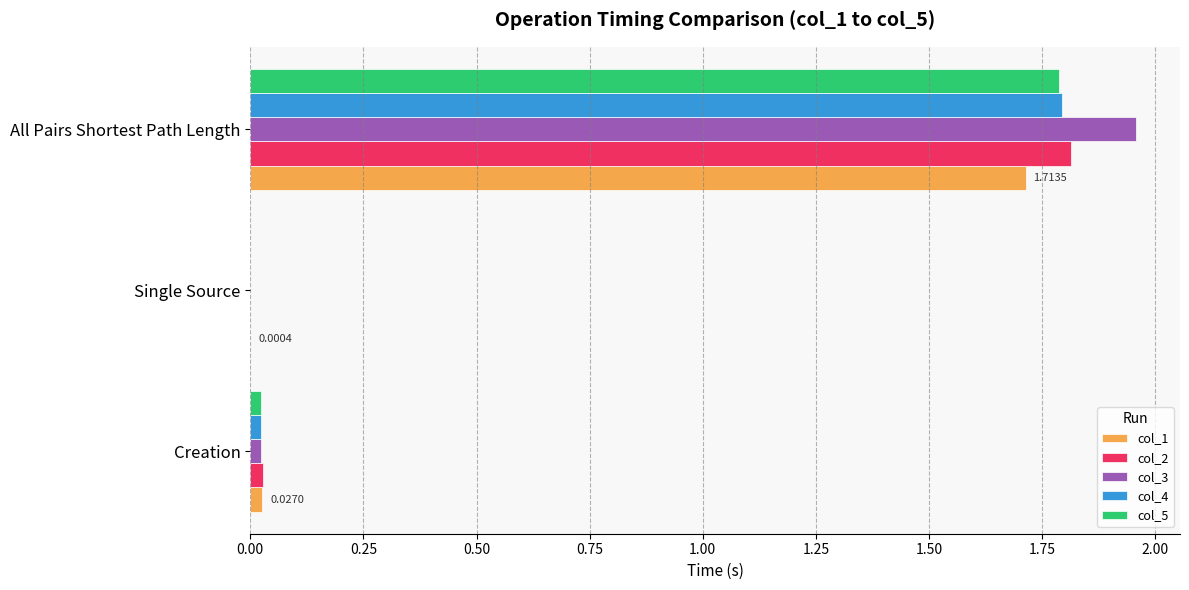

Which series has the largest range (max minus min)?

col_3